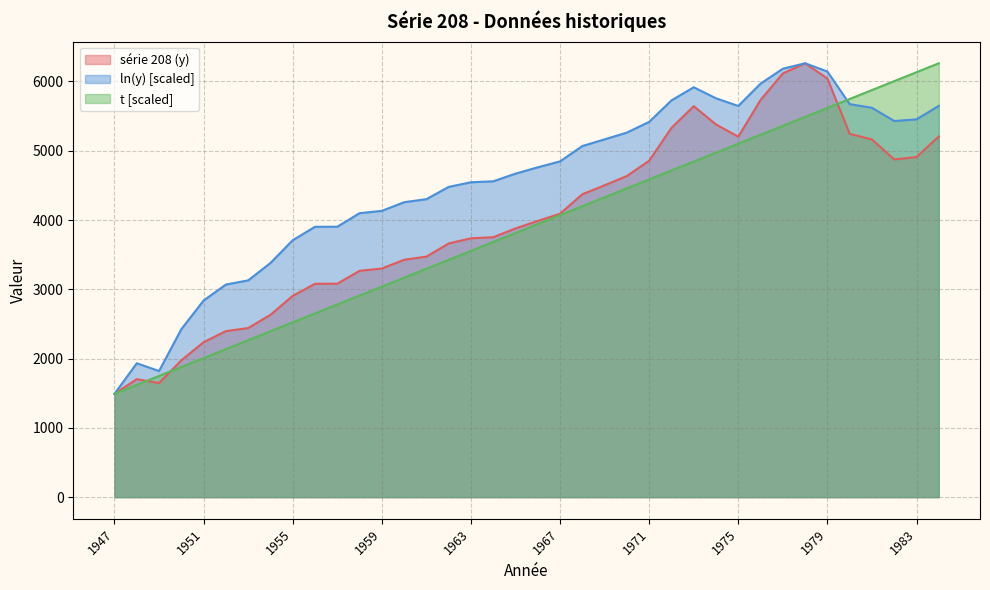

How many times do ln(y) and t cross each other?

1